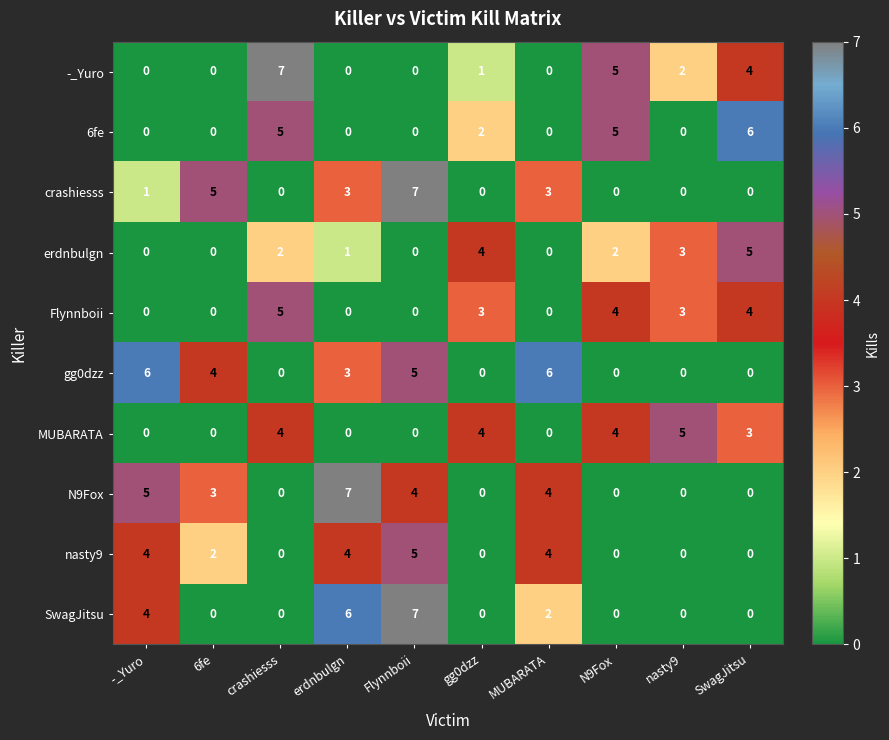

What is the difference between the highest and lowest values at -_Yuro?

6